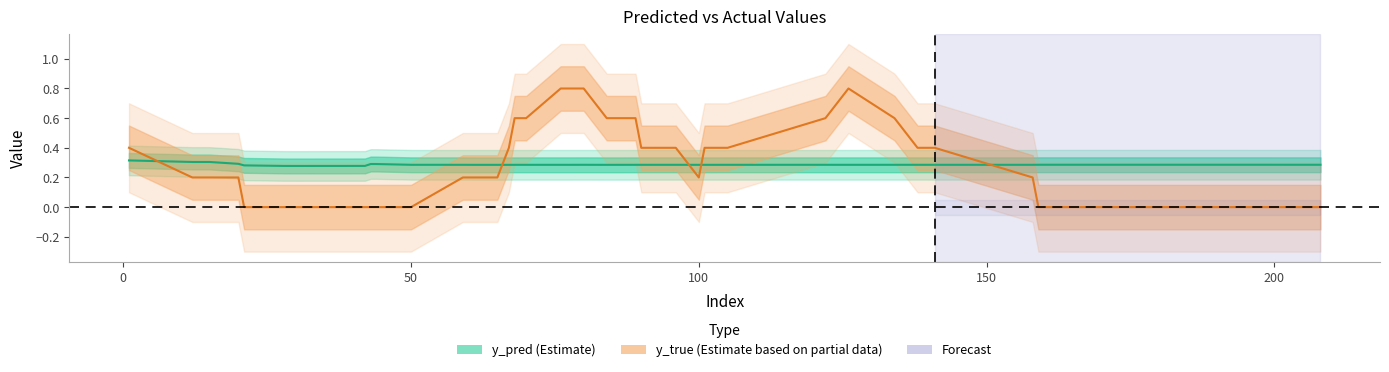

True or false: y_true and y_pred intersect in this chart.

True